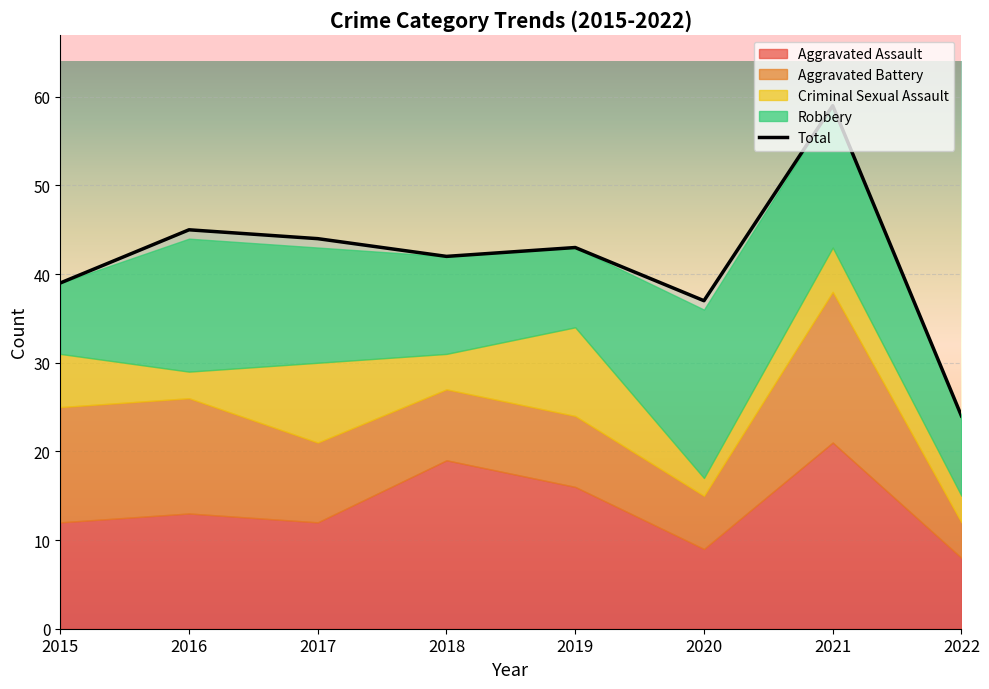

How many Criminal Sexual Assault values are between 3 and 9?

6